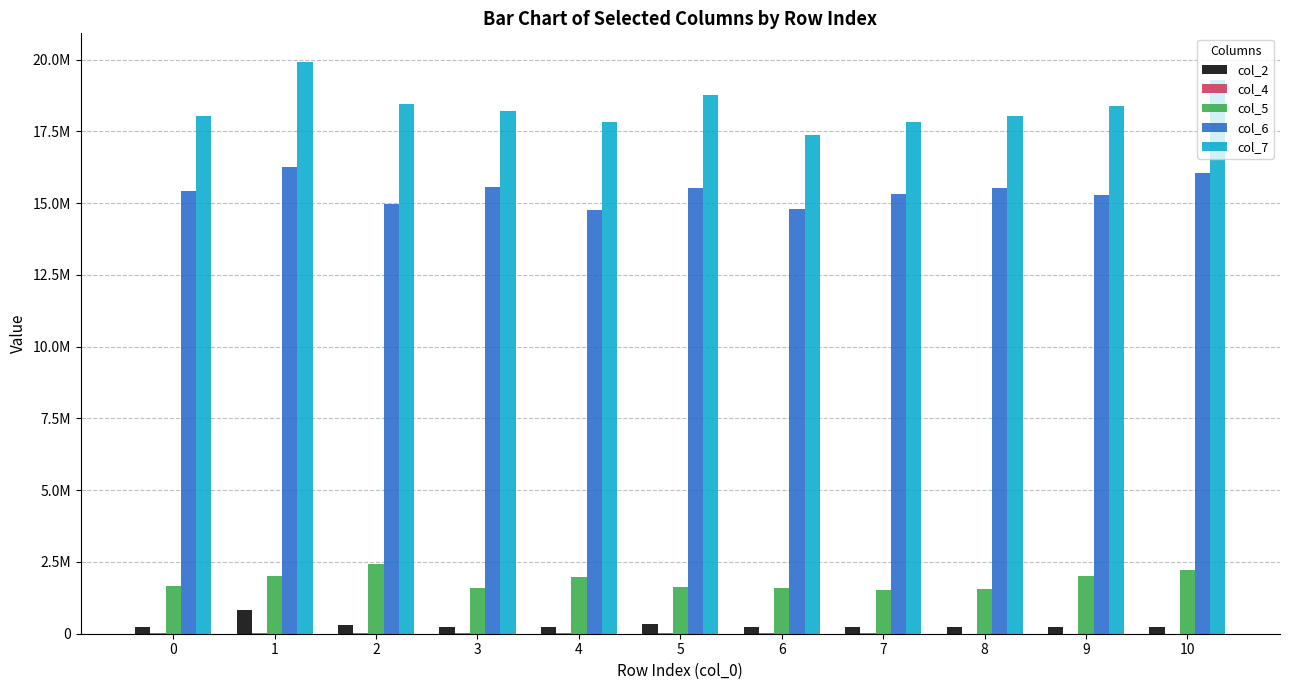

At which label is col_2 closest to 520000?

5